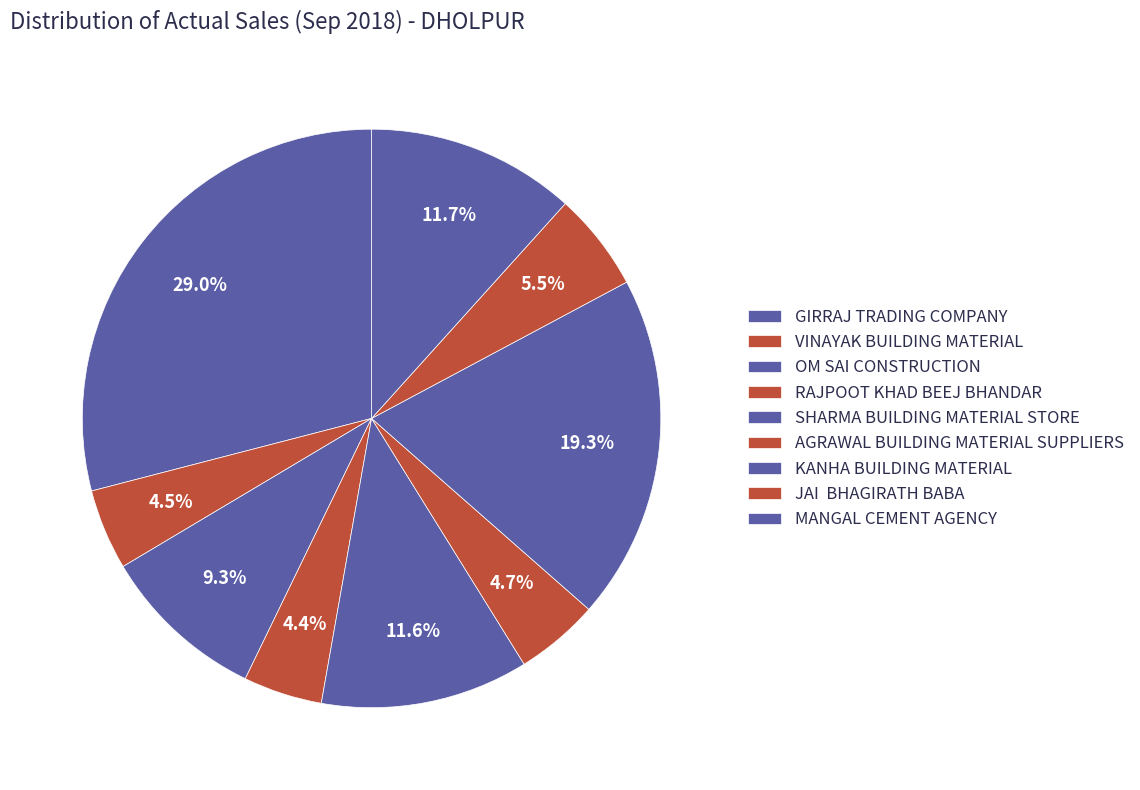

What portion of the pie excludes GIRRAJ TRADING COMPANY?

71.0%